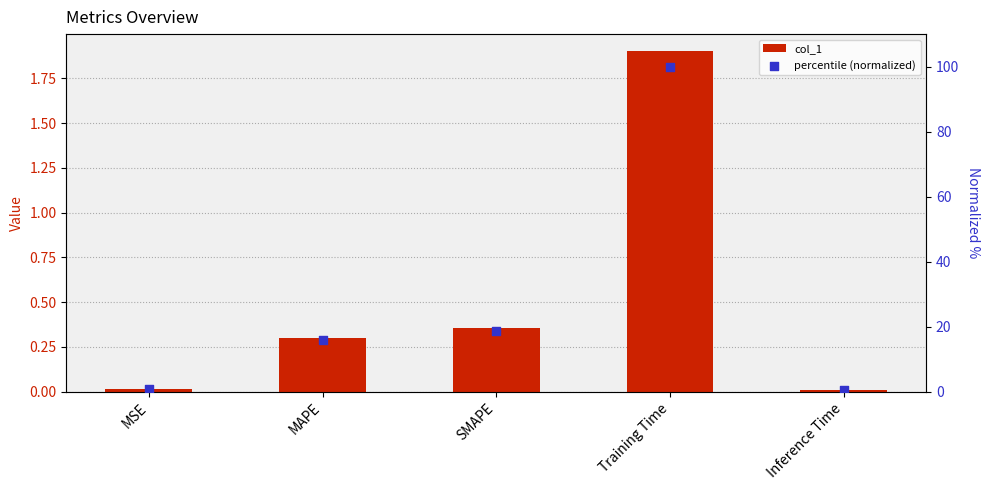

Which series has the largest Y range (max minus min)?

percentile (normalized)